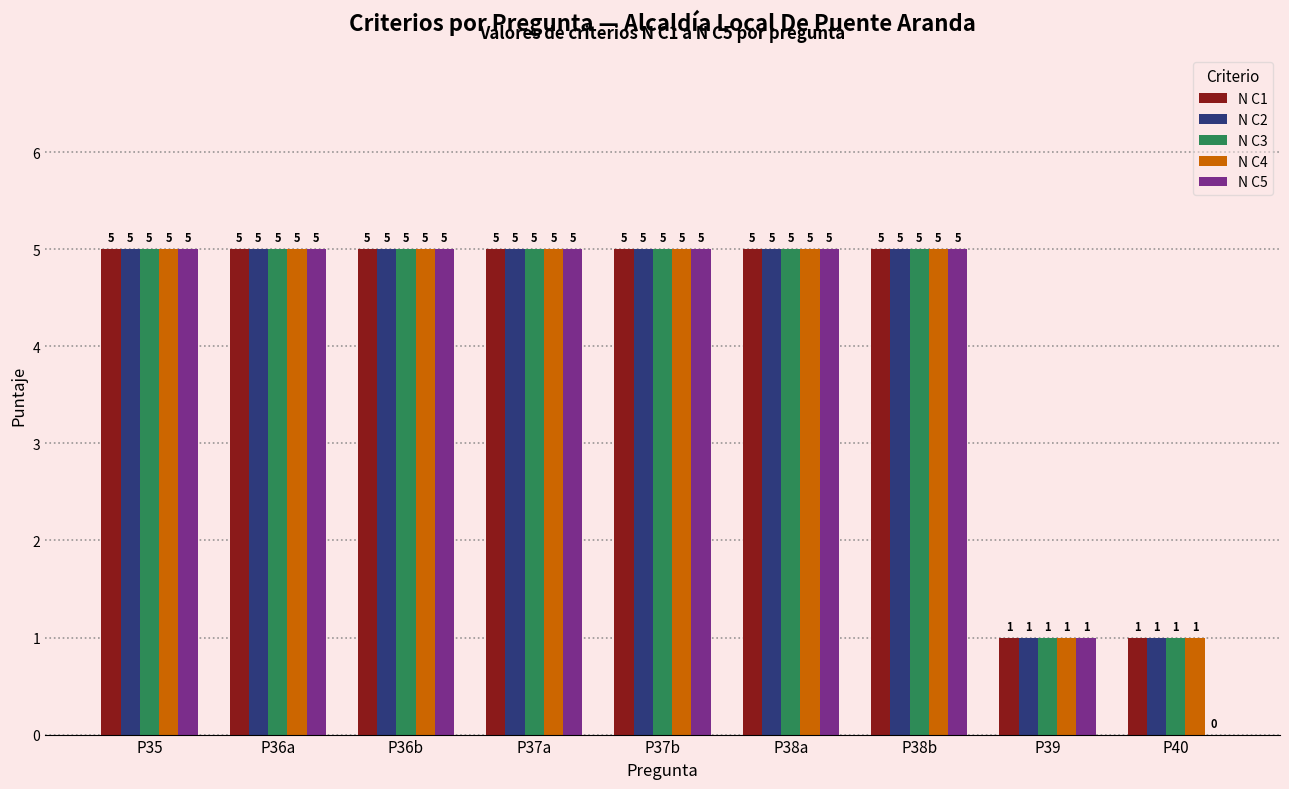

Is the value of N C4 at P40 greater than the value of N C1 at P36a?

No